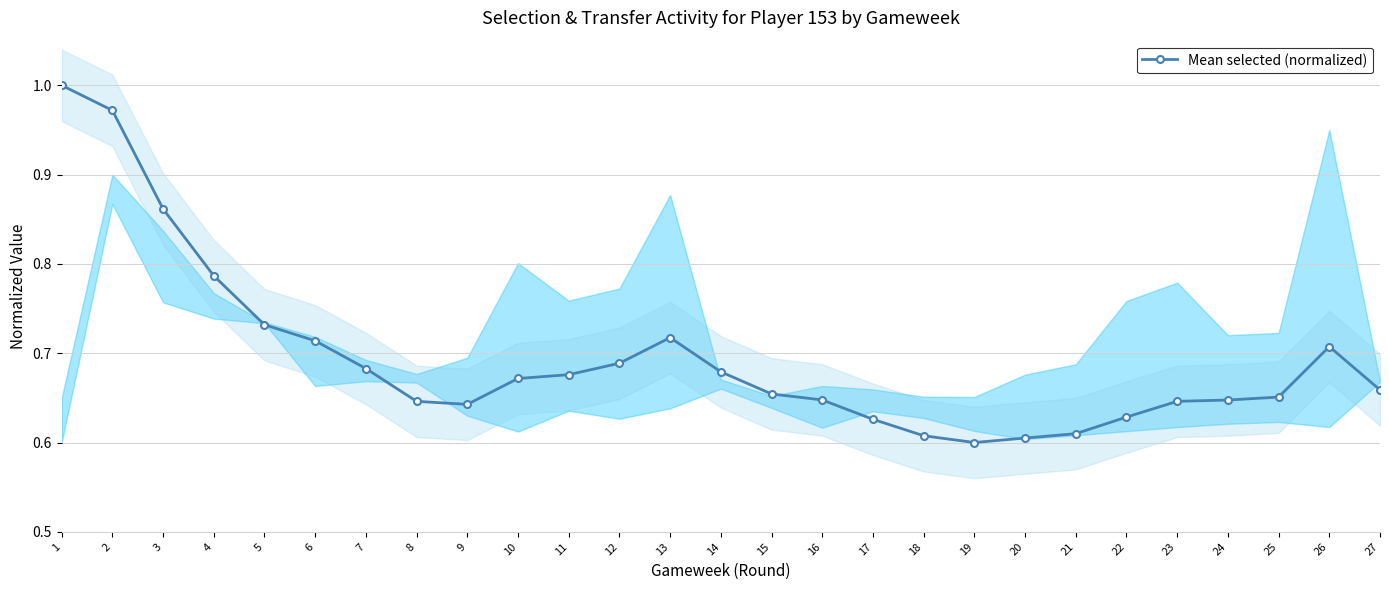

How many series are shown in this chart?

1